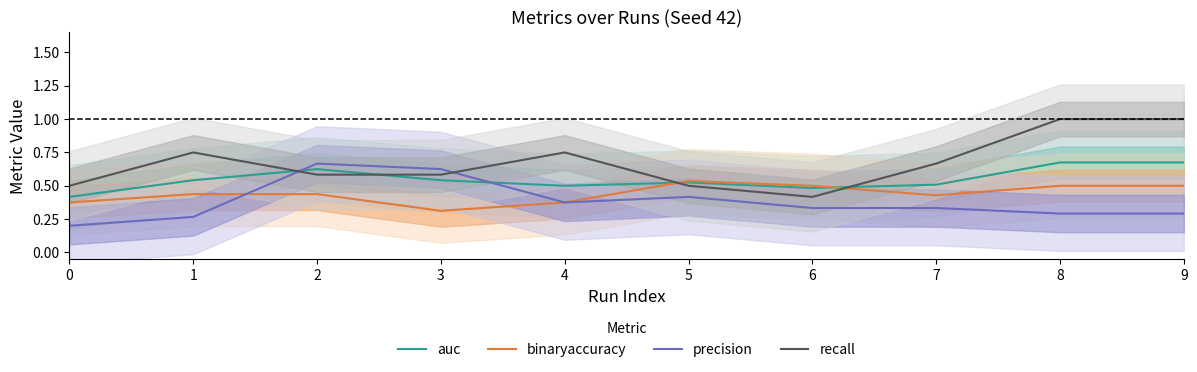

In auc, how many points are lower than both neighbors (excluding endpoints)?

2